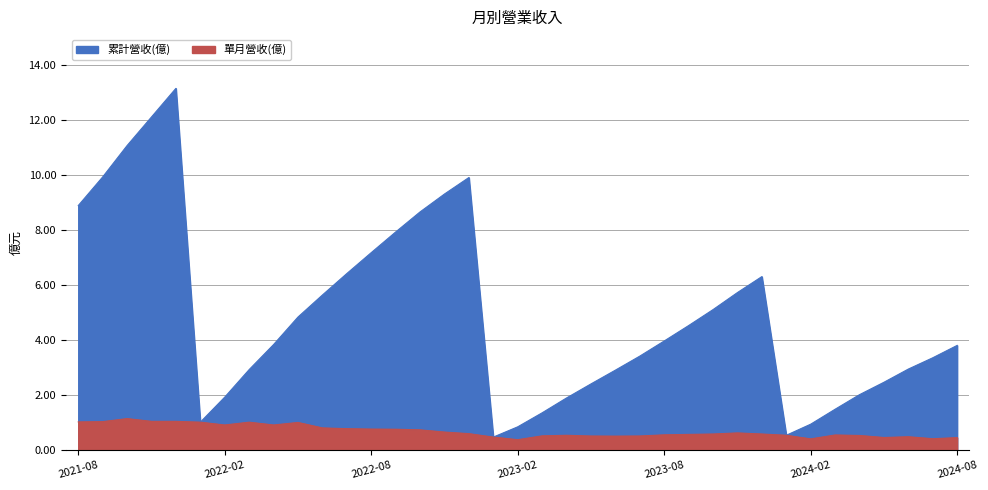

True or false: 單月營收(億) and 累計營收(億) intersect in this chart.

False